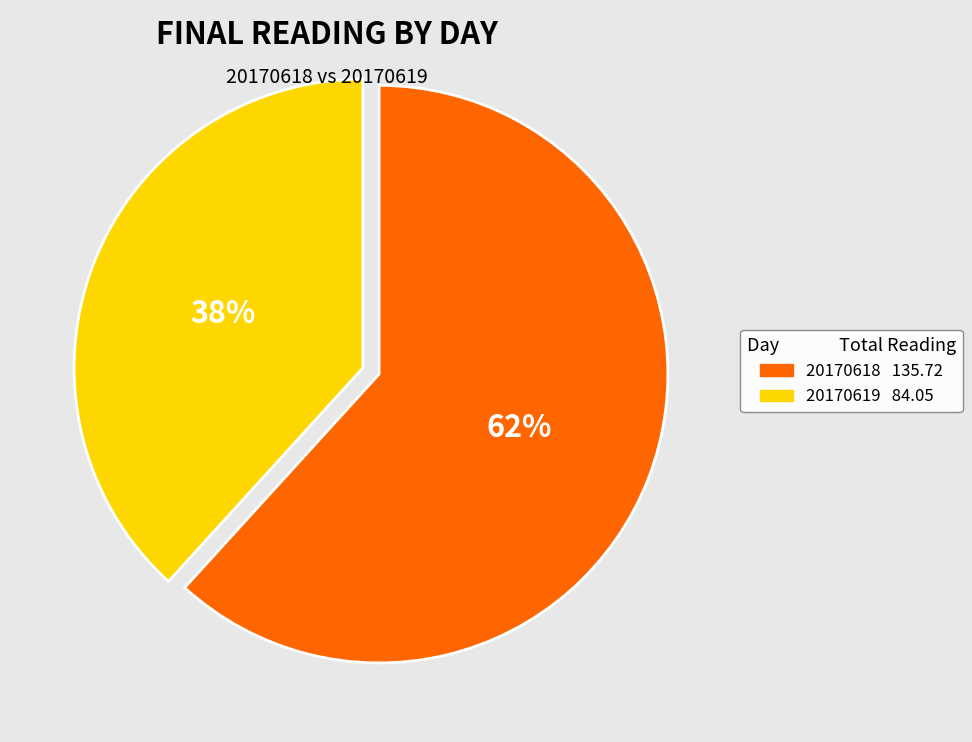

To the nearest percent, what portion does 20170618 represent?

62%